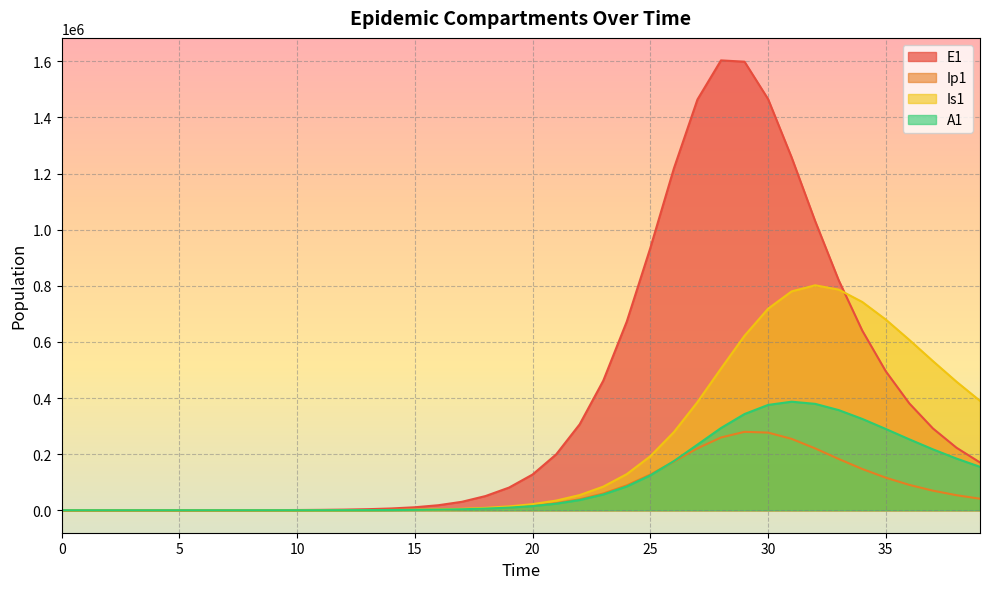

How many lines are shown in the chart?

4